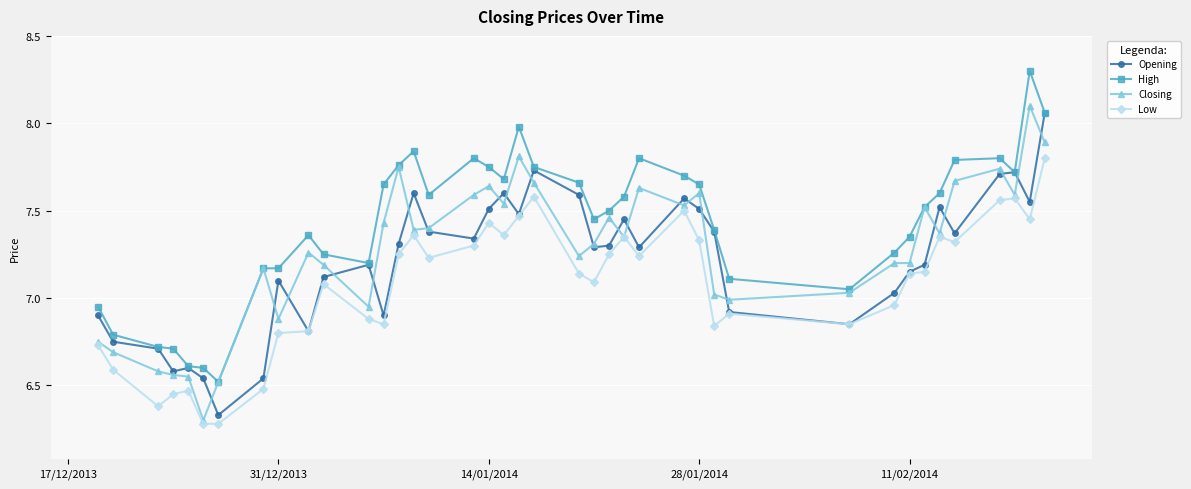

True or false: Low and High intersect in this chart.

False